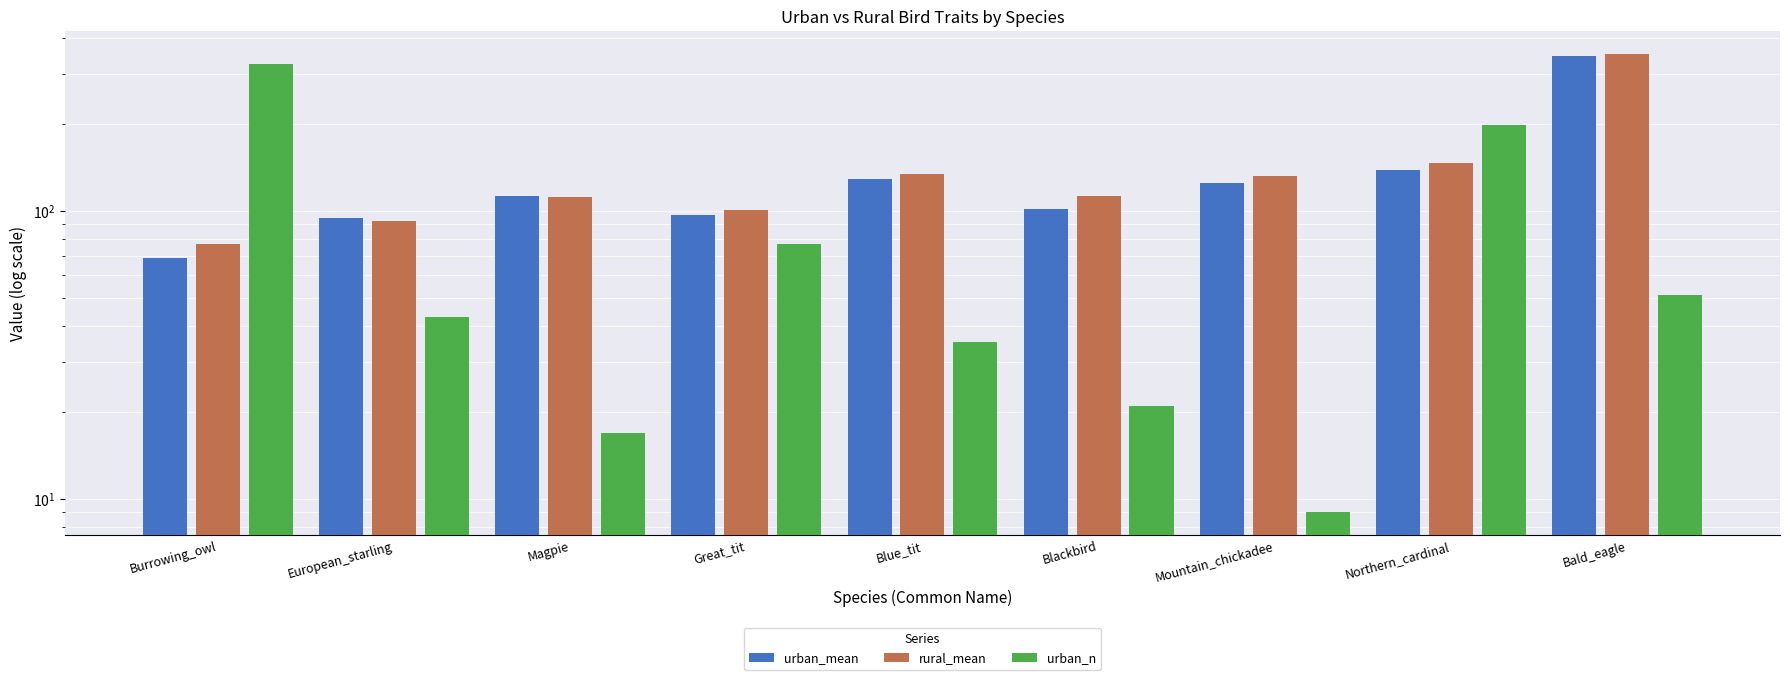

The rural_mean series shows 65.0 at Northern_cardinal. True or false?

False